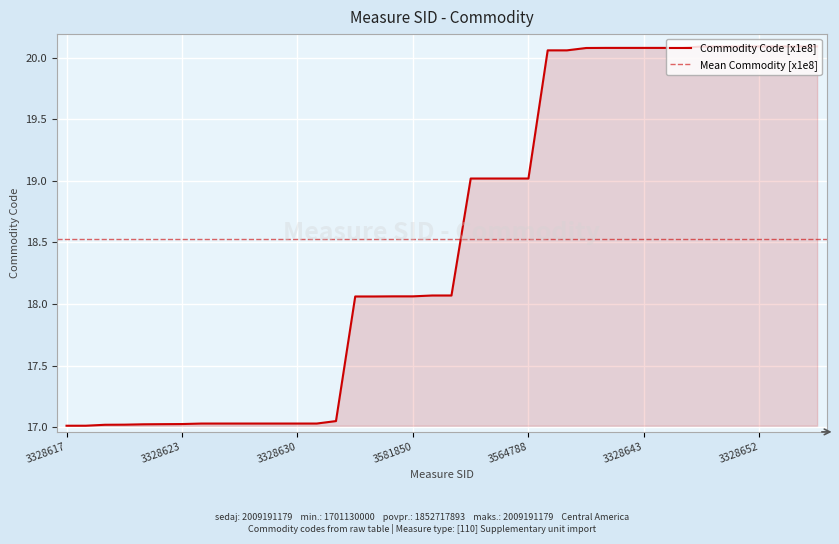

True or false: there are more than 2 points higher than both neighbors.

False